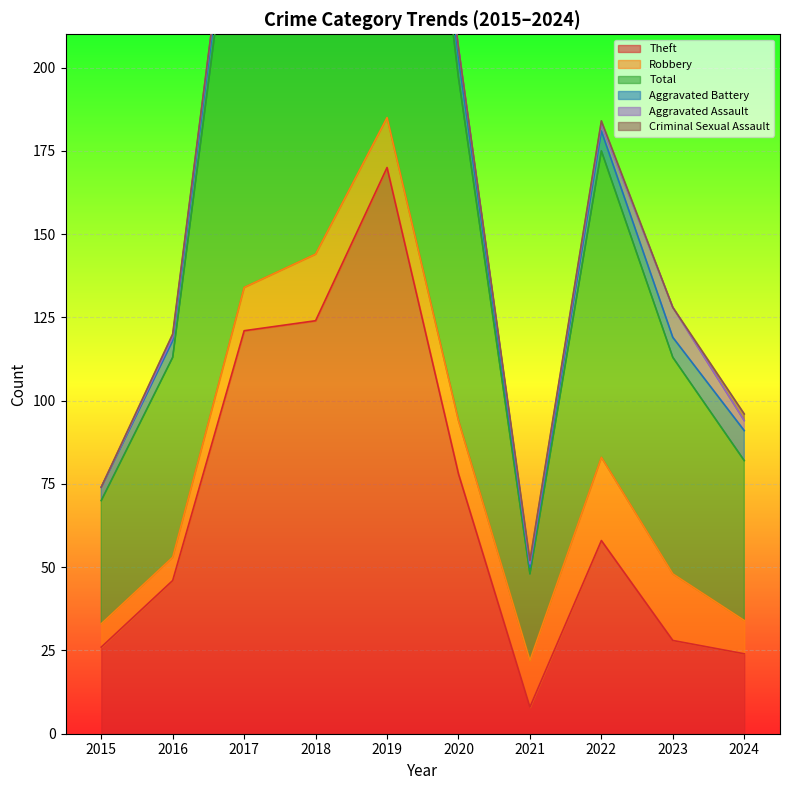

Where is the first local minimum for Theft?

2021